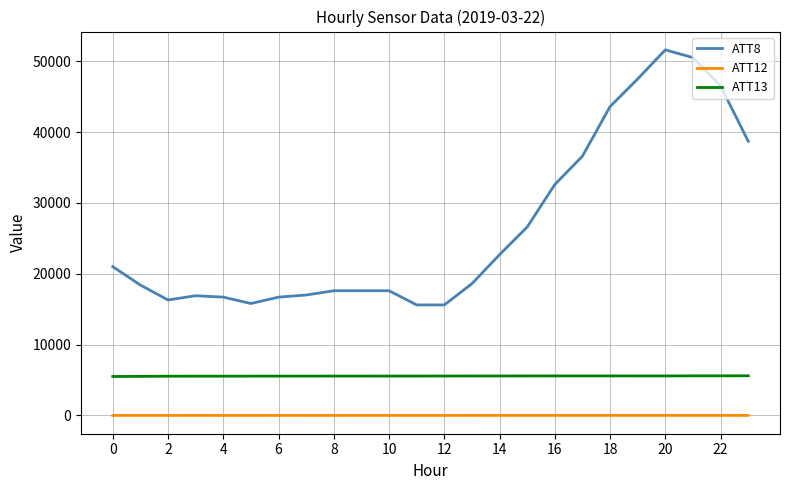

Rank the series by their average value, from highest to lowest.

ATT8, ATT13, ATT12